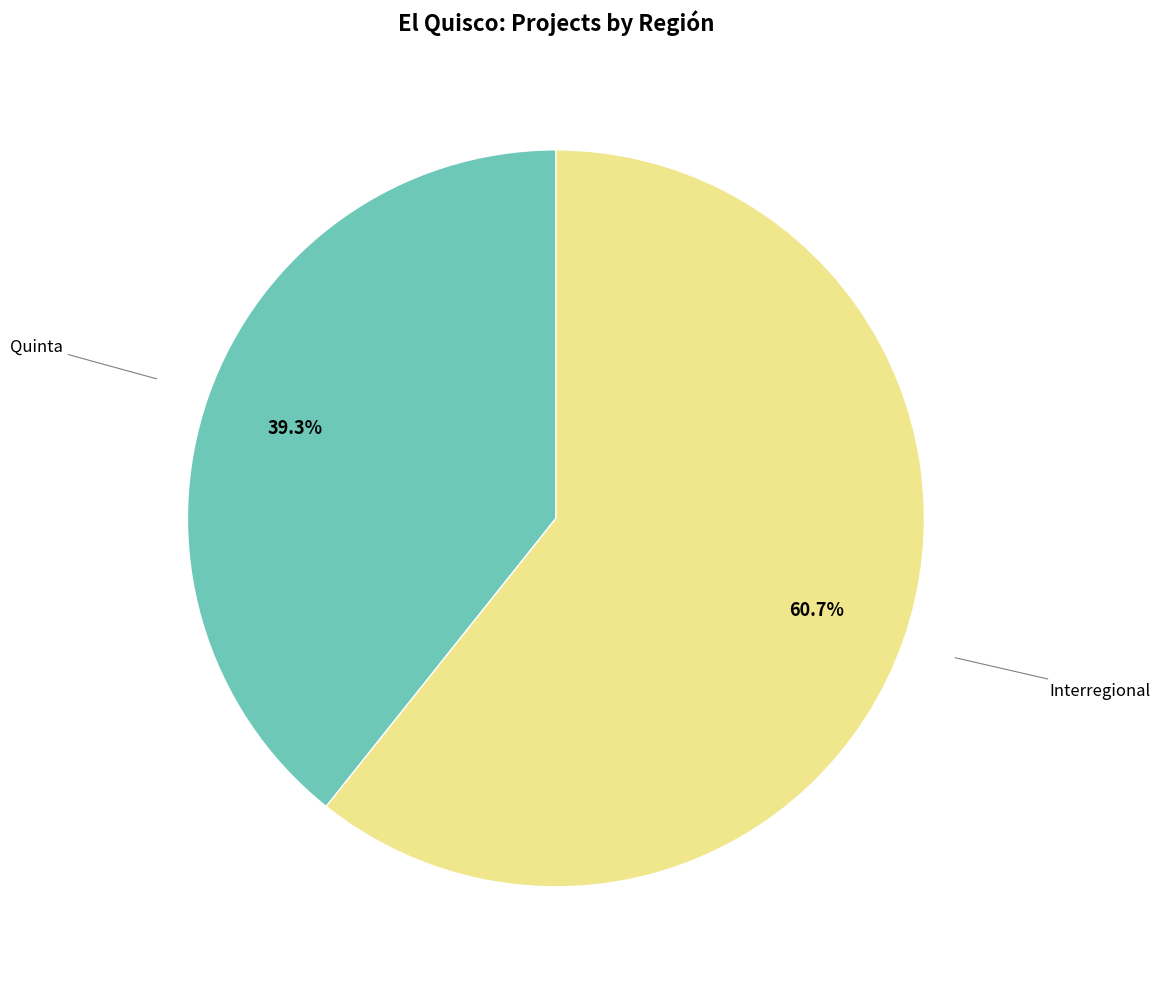

How much of the chart is everything except Interregional?

39.3%